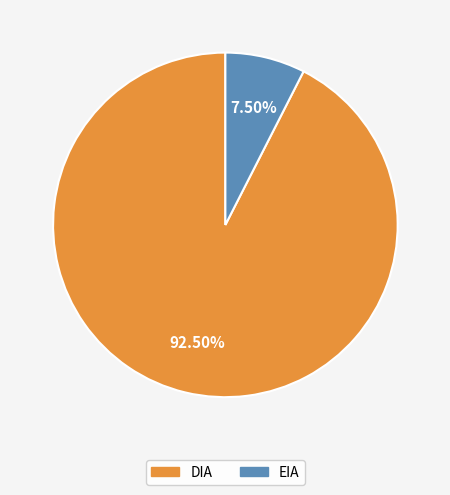

How many slices are in this pie chart?

2